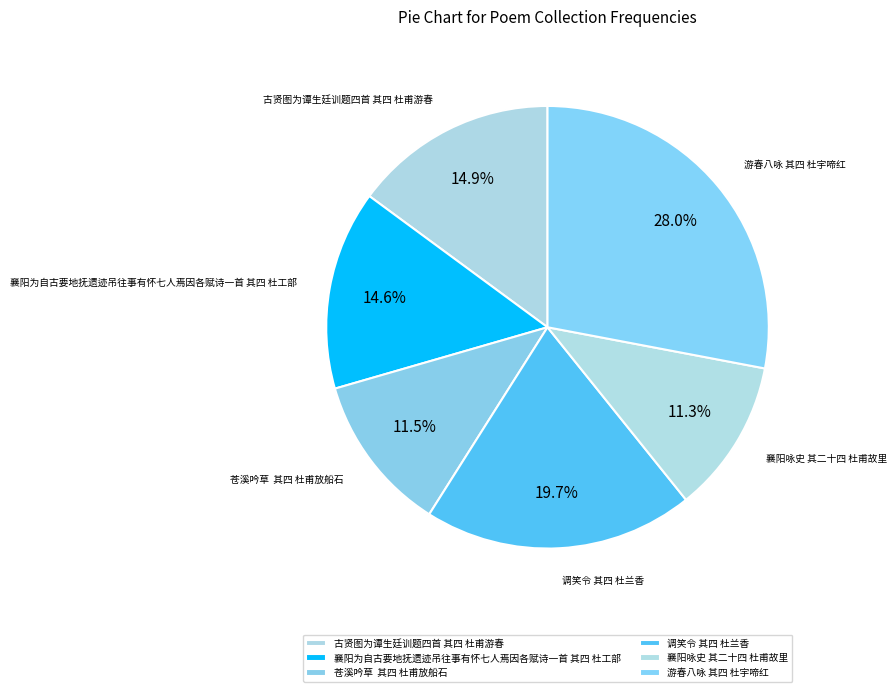

Between 游春八咏 其四 杜宇啼红 and 调笑令 其四 杜兰香, which is larger?

游春八咏 其四 杜宇啼红